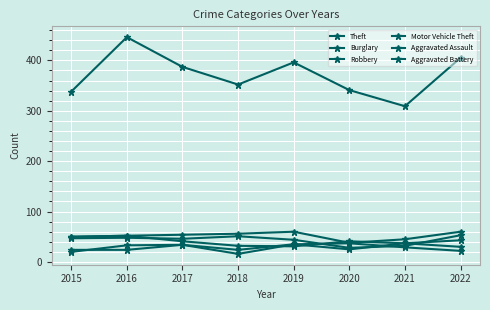

Is this an area chart (filled region under the line)?

No